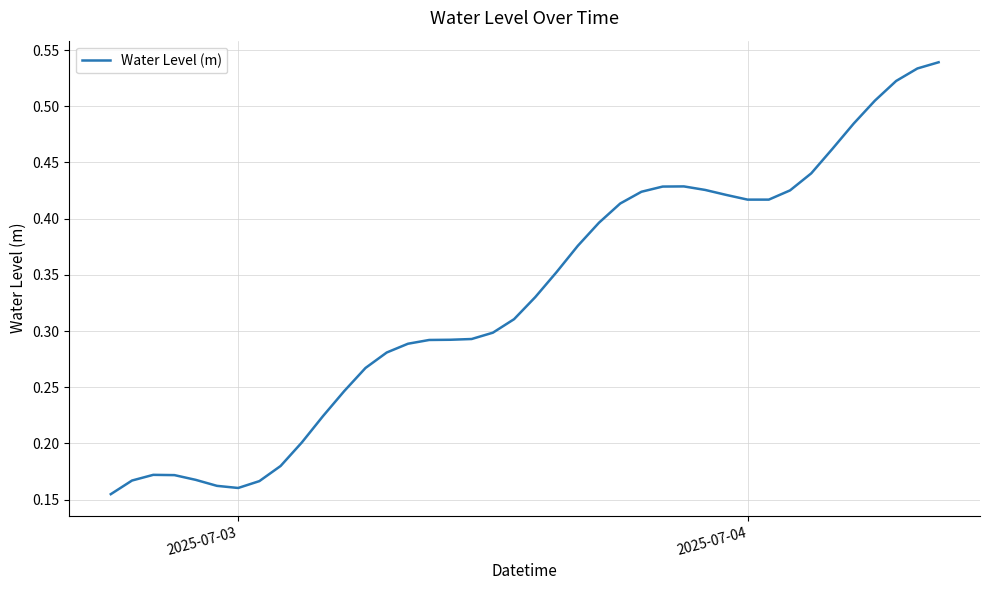

How many lines are shown in the chart?

1